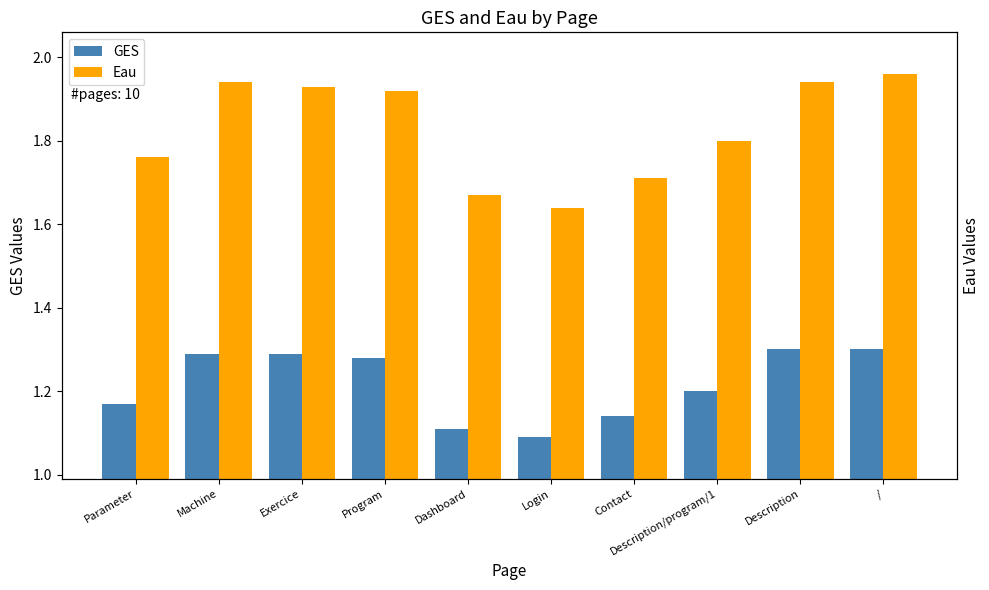

Reading left to right, extract all data points from this chart.

GES: Parameter=1.2	Machine=1.3	Exercice=1.3	Program=1.3	Dashboard=1.1	Login=1.1	Contact=1.1	Description/program/1=1.2	Description=1.3	/=1.3
Eau: Parameter=1.8	Machine=1.9	Exercice=1.9	Program=1.9	Dashboard=1.7	Login=1.6	Contact=1.7	Description/program/1=1.8	Description=1.9	/=2.0